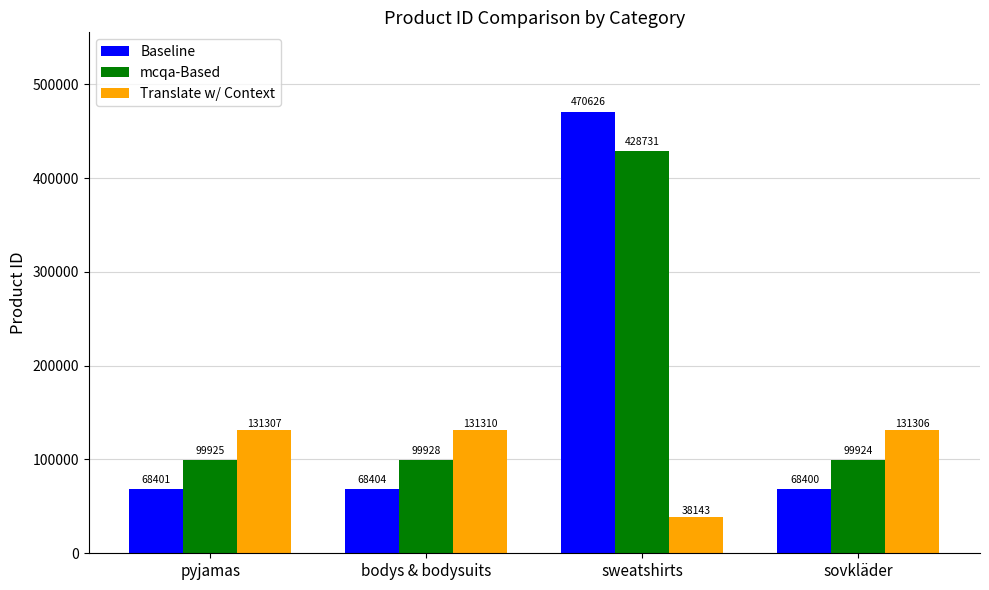

What are all the series names shown in the legend?

Baseline, mcqa-Based, Translate w/ Context